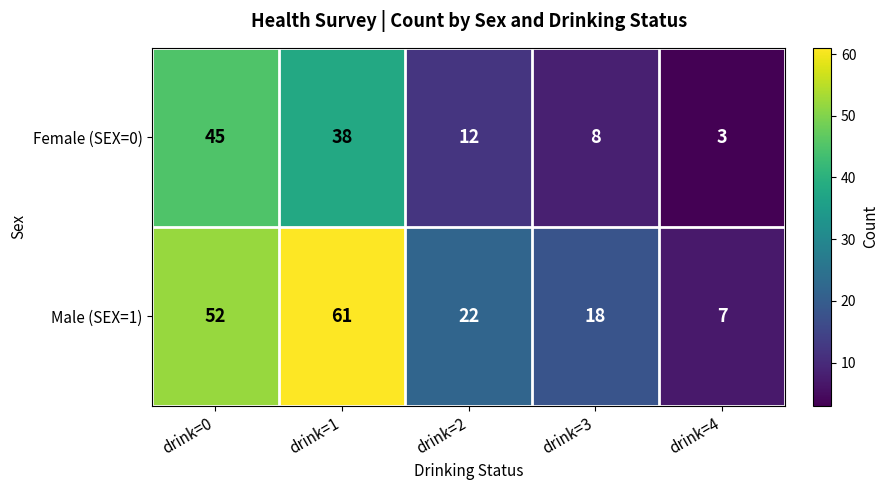

List the series in order of their overall mean, highest first.

Male (SEX=1), Female (SEX=0)